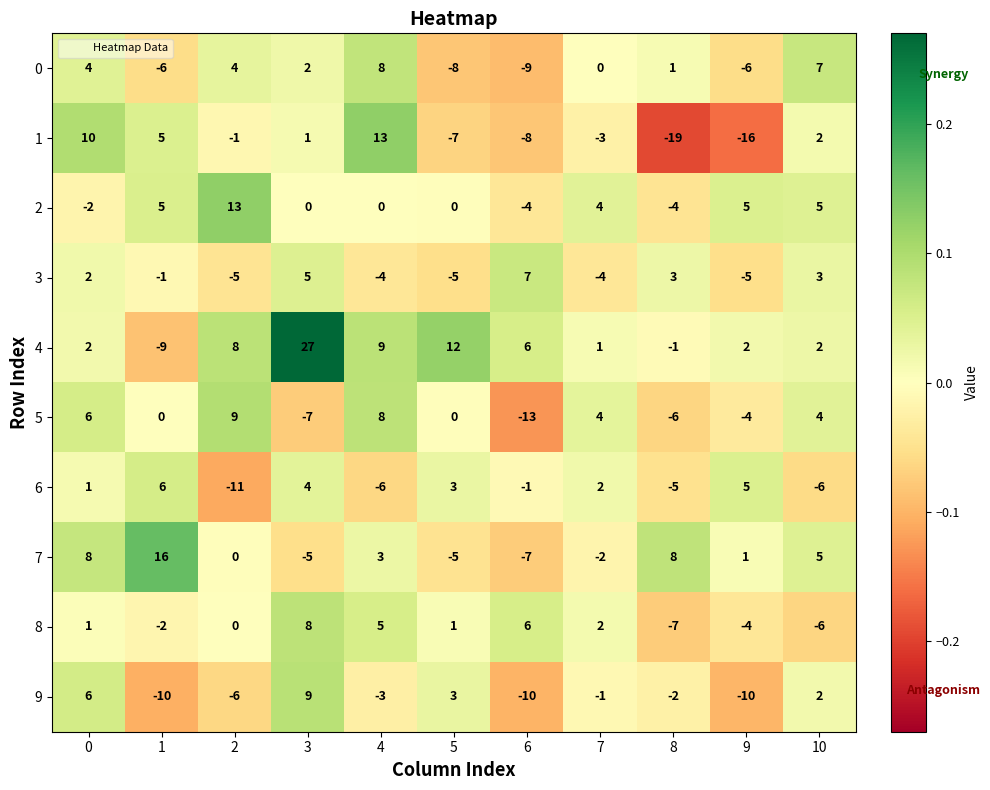

True or false: 5 has a value of 5 at 7.

False